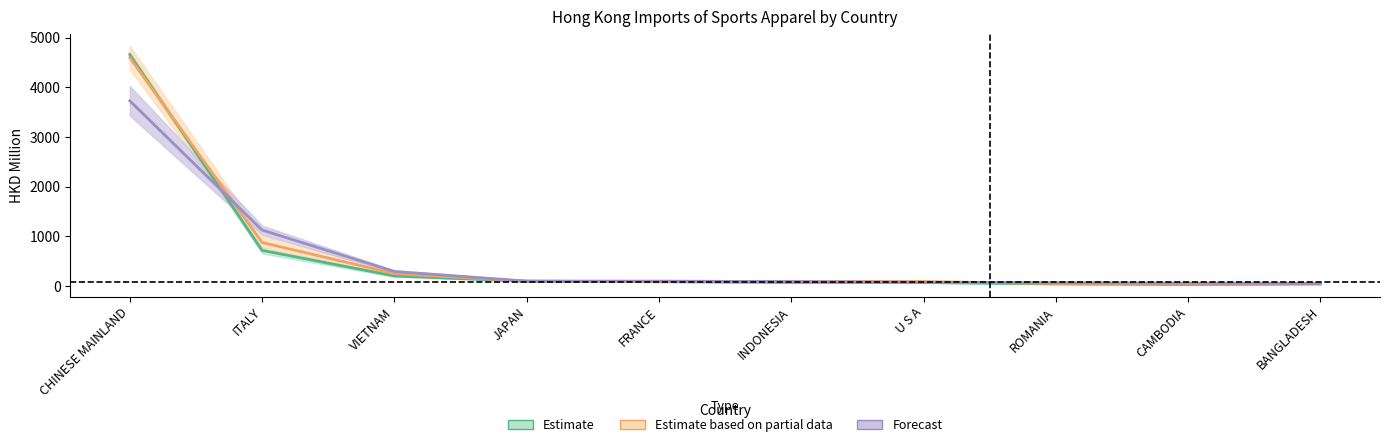

What is the average value of the Estimate series?

598.7